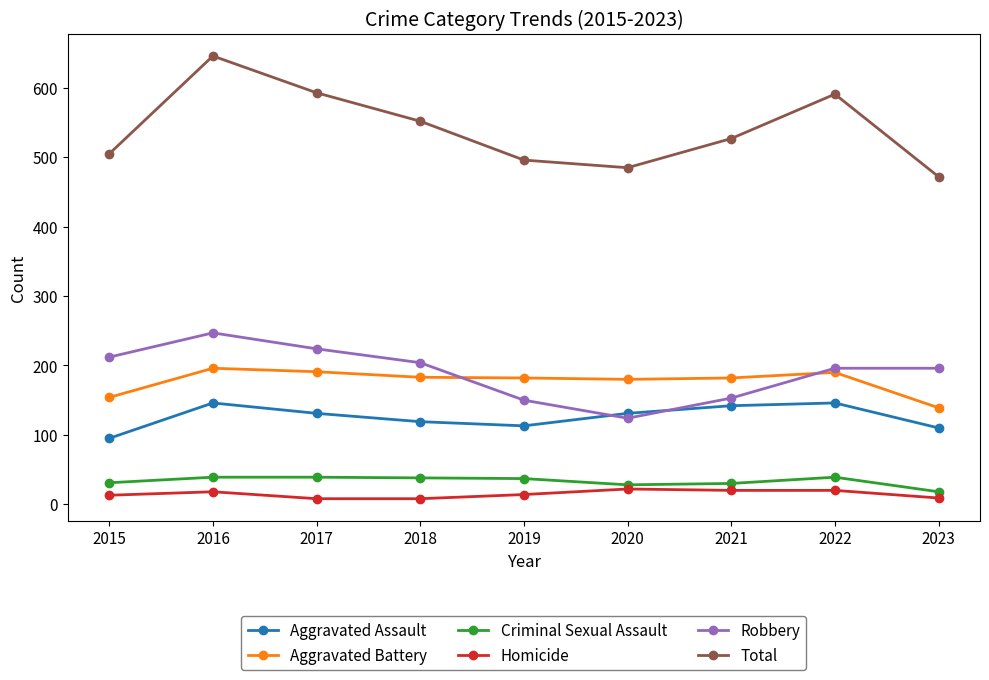

How many series are shown in this chart?

6